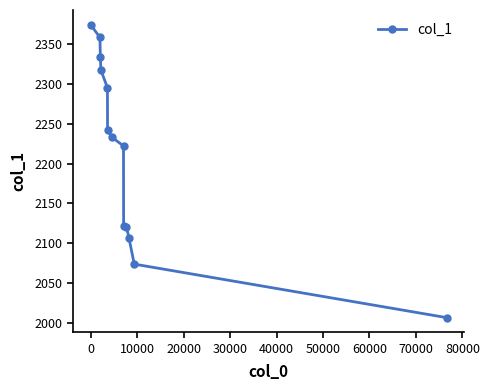

What is the value of the 1st point from the left?

2374